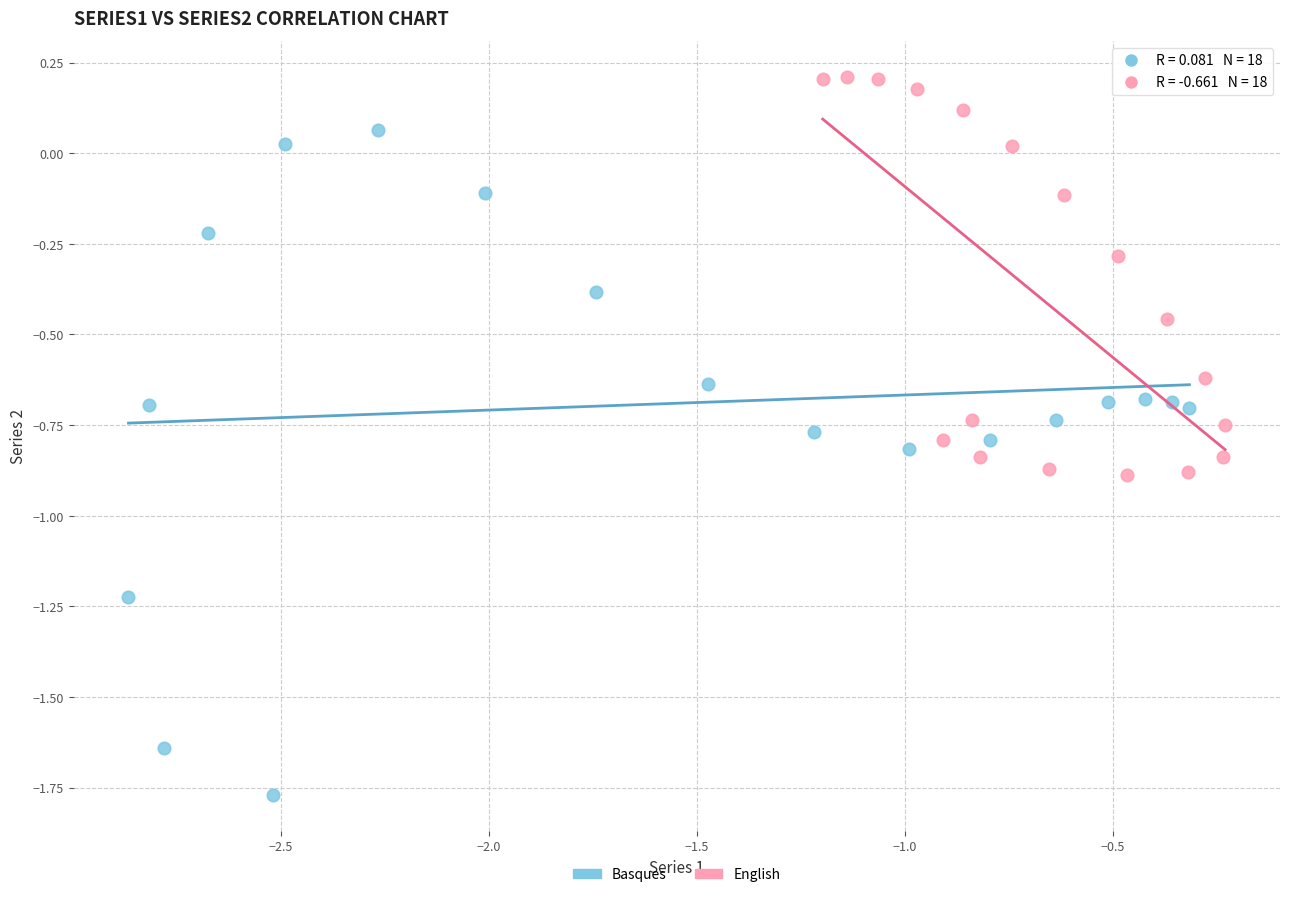

Which series has the widest spread of Y values?

Basques